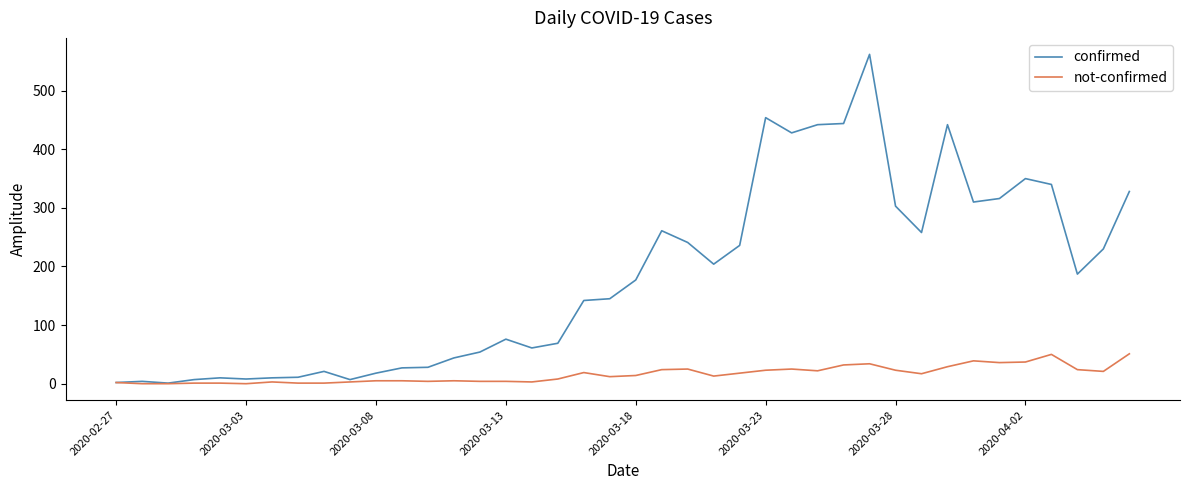

Which series has the largest total across all categories?

confirmed